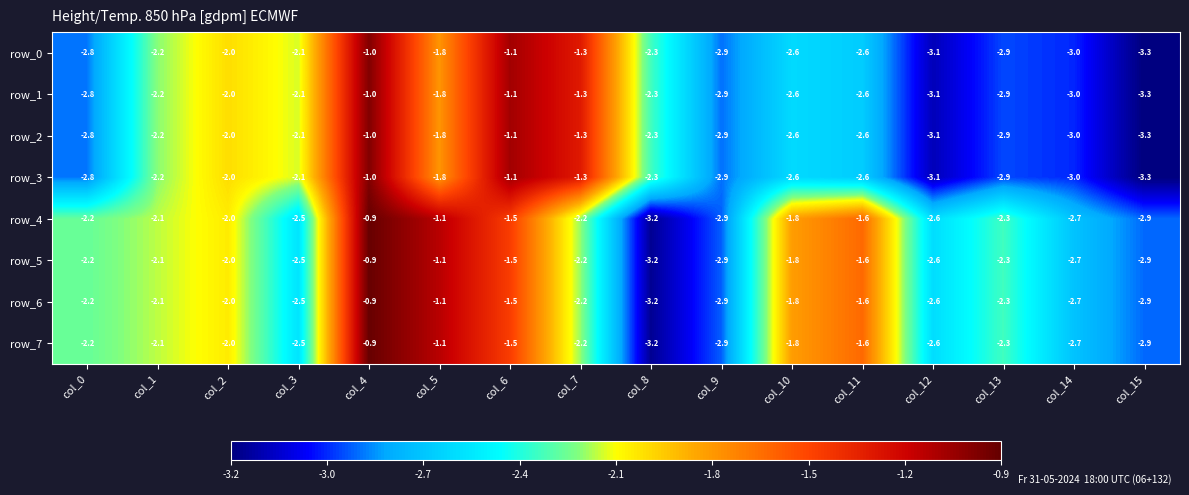

What is the spread (max minus min) of values at col_8?

0.9